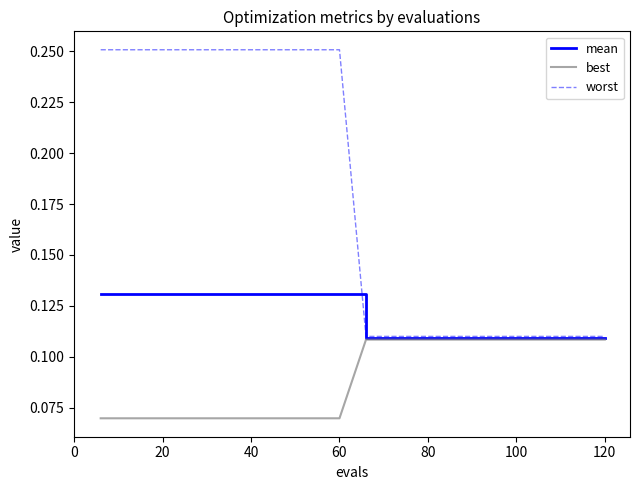

Which series has the largest range (max minus min)?

worst